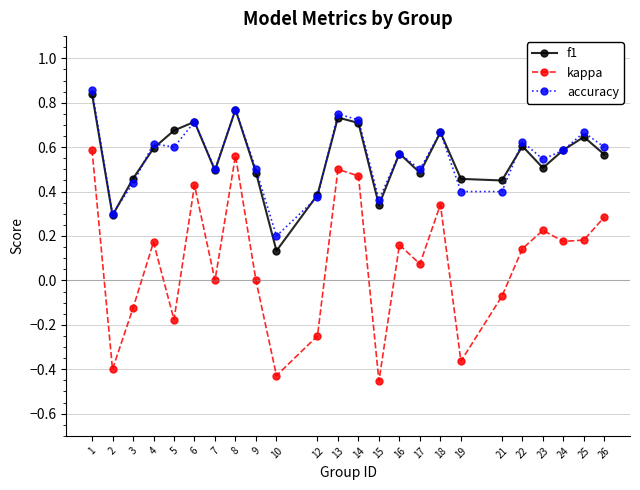

In accuracy, how many points are higher than both neighbors (excluding endpoints)?

8